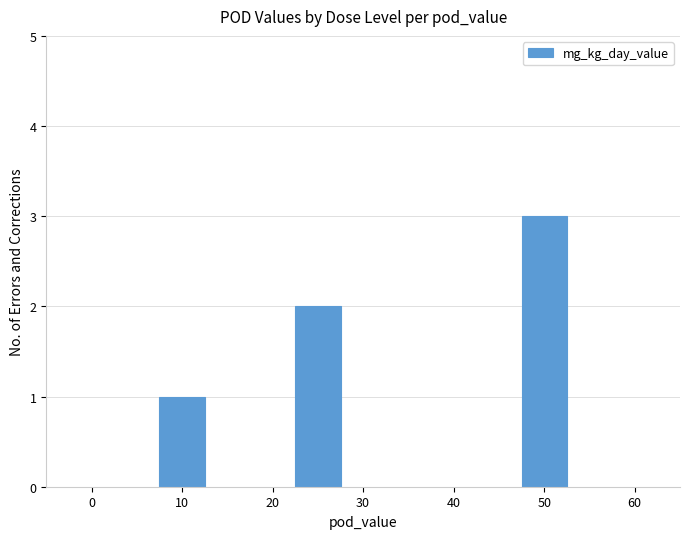

What is the smallest value displayed?

1